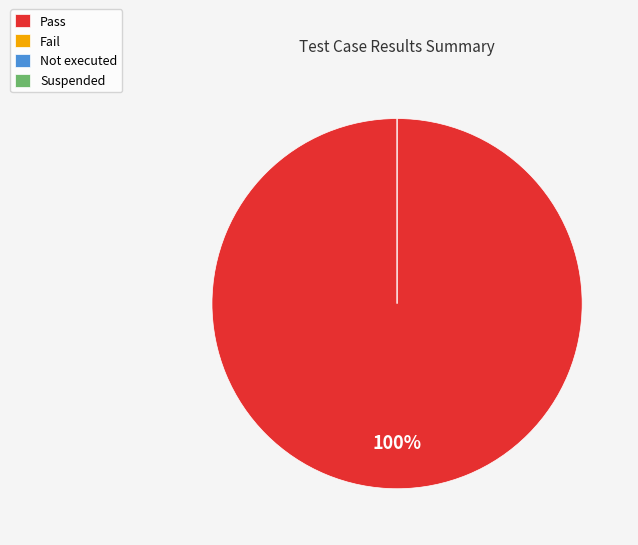

Is there any slice that represents more than half of the pie?

Yes